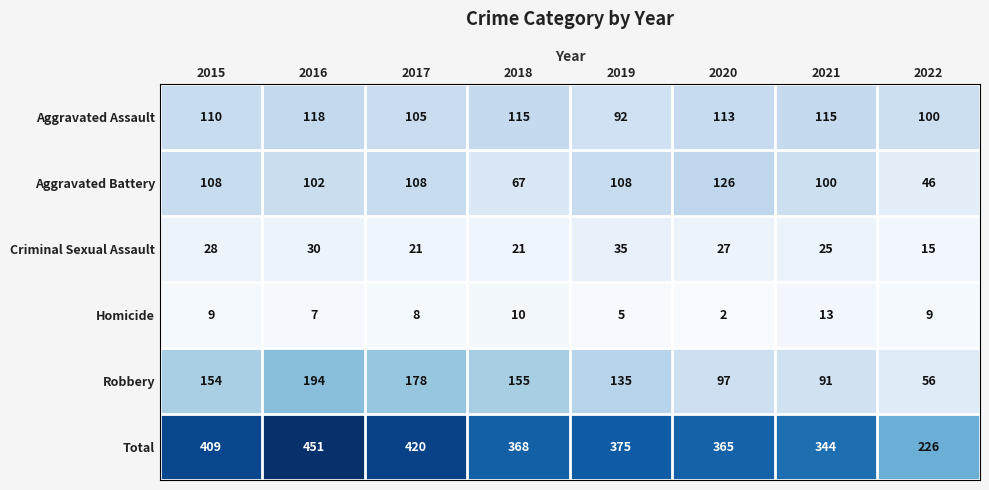

What is the maximum value for Robbery?

194